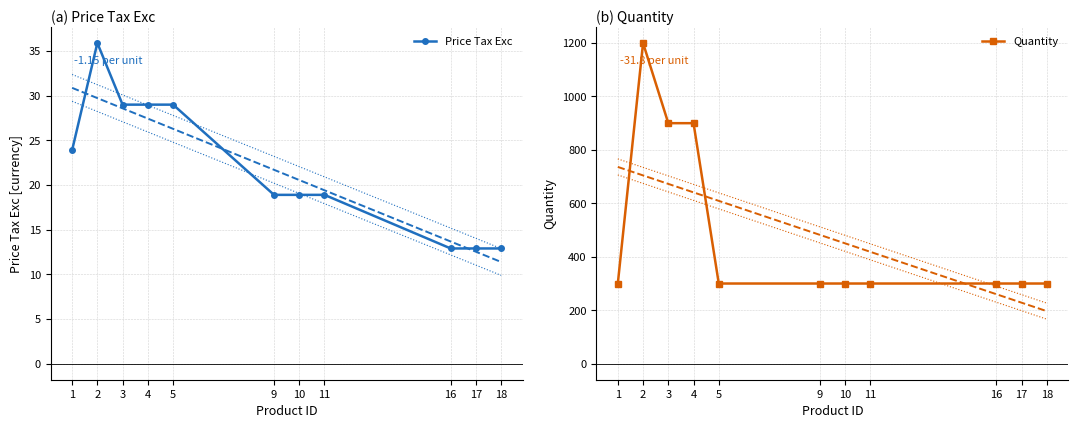

Rank the categories by Quantity value from lowest to highest.

1, 5, 9, 10, 11, 16, 17, 18, 3, 4, 2